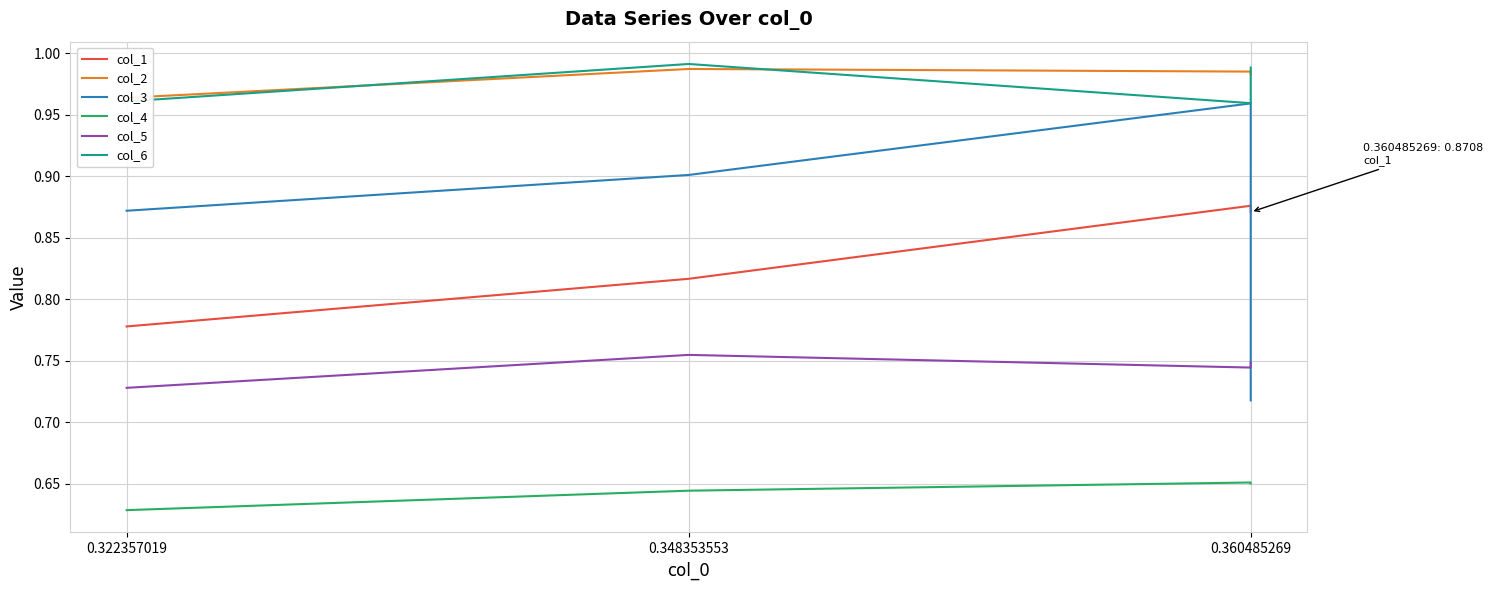

What is the label of the 4th point from the right?

0.322357019